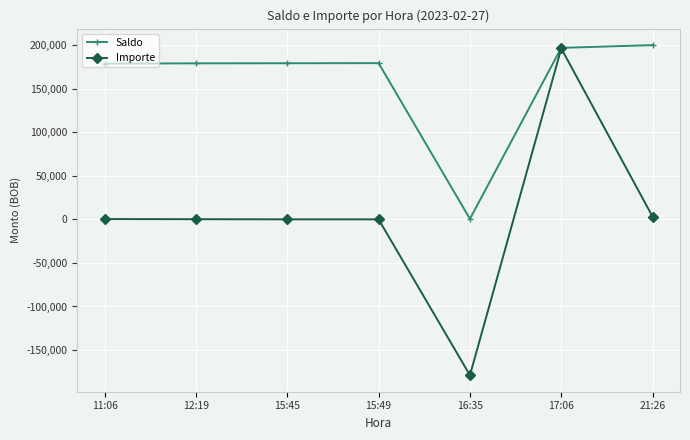

The value of Saldo at 15:49 is 97505.9. True or false?

False